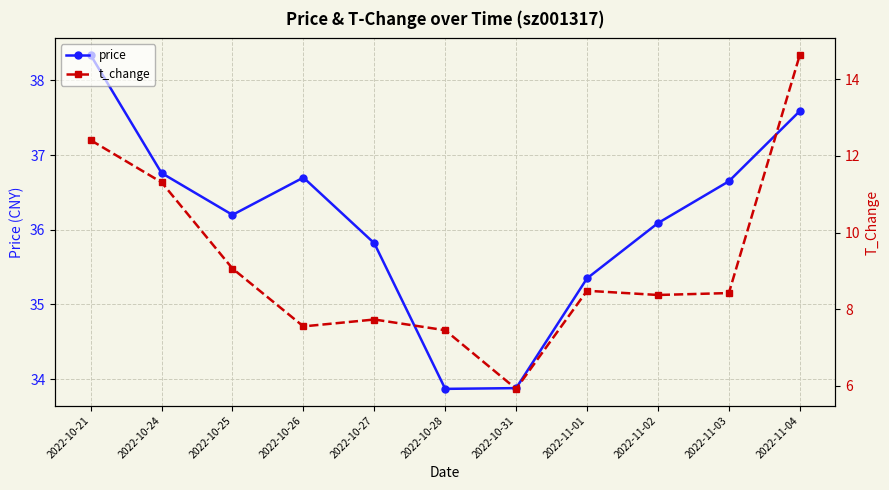

The value of price at 2022-11-02 is 36.1. True or false?

True